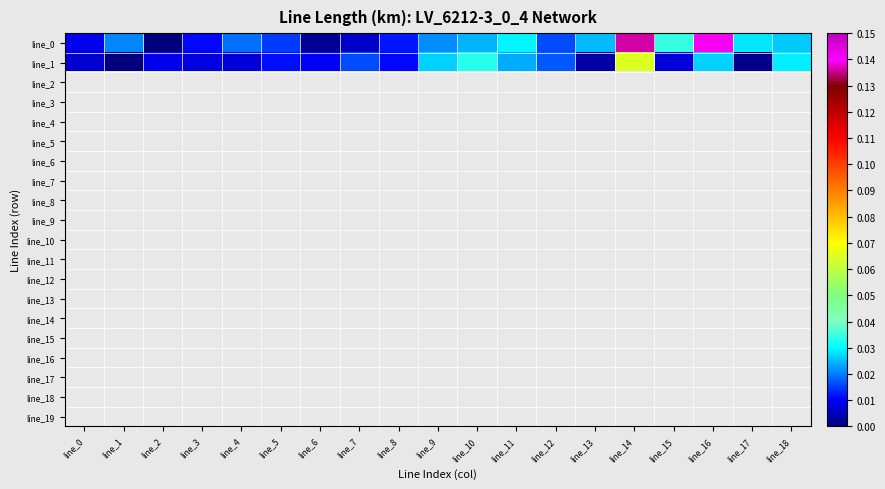

Which category has the highest value across all series?

line_16